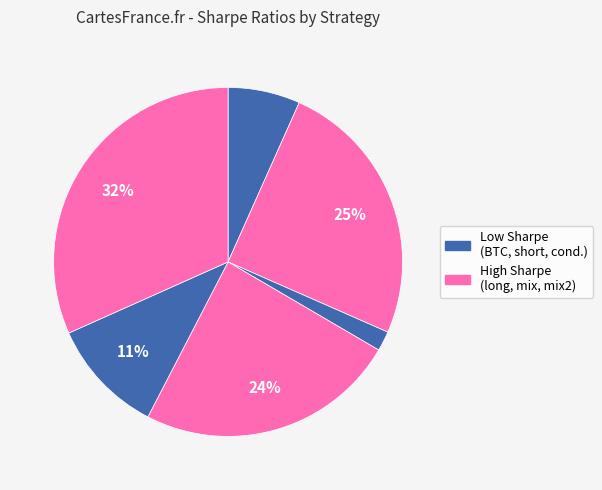

Does any single category account for the majority?

No